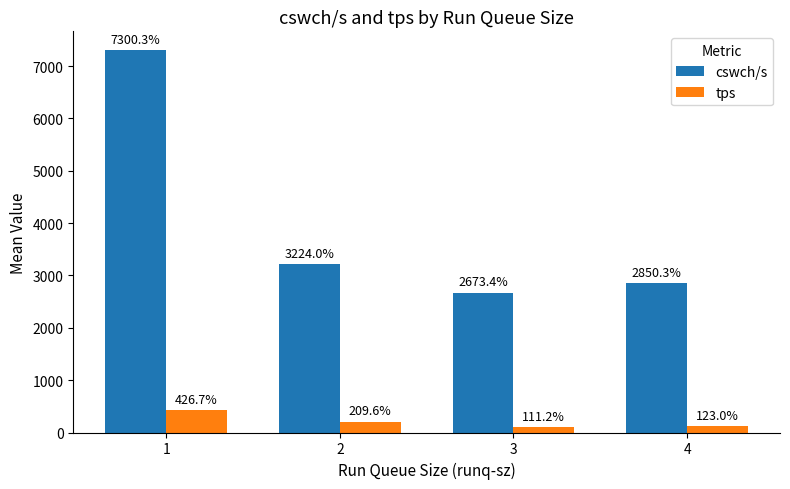

List the labels in order of cswch/s value, smallest first.

3, 4, 2, 1